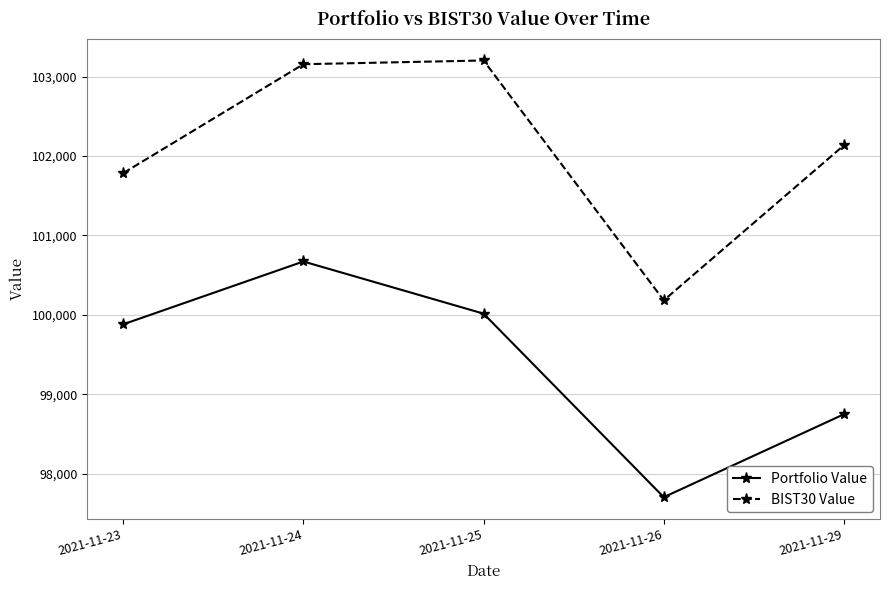

Which series changed the most between 2021-11-25 and 2021-11-26?

BIST30 Value